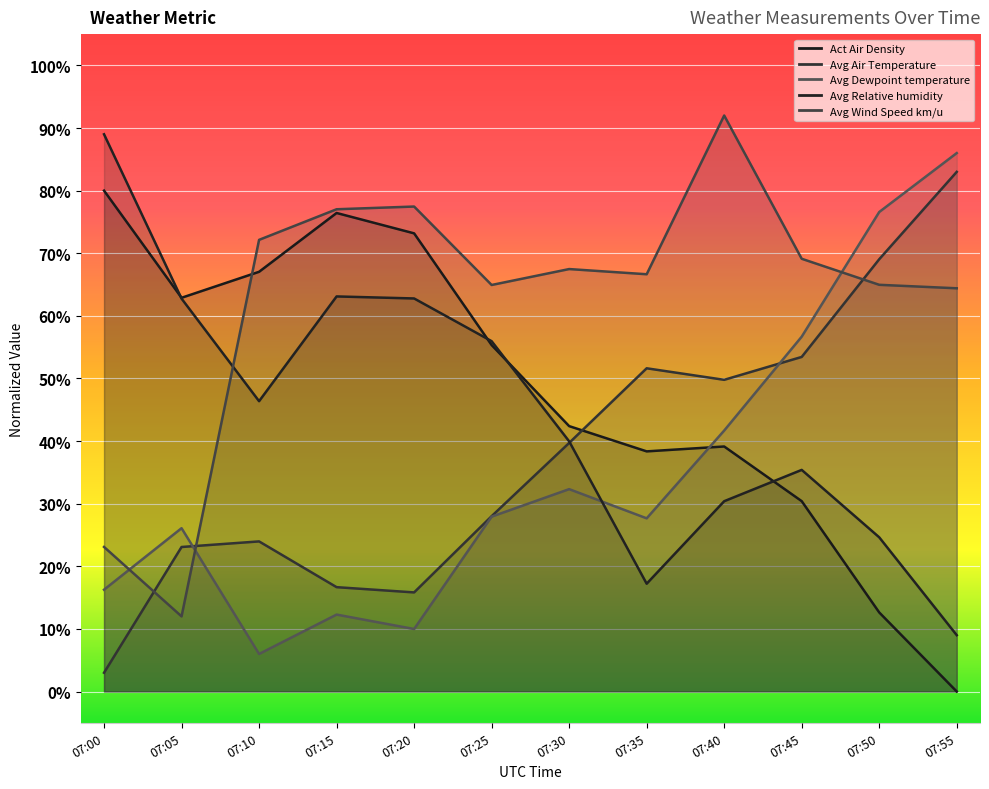

Reading right to left, extract all data points from this chart.

Act Air Density: 0.0	12.6	30.4	39.1	38.4	42.4	55.3	73.2	76.4	67.0	62.9	80.0
Avg Air Temperature: 83.0	69.0	53.4	49.8	51.6	39.7	28.0	15.8	16.7	24.0	23.1	3.0
Avg Dewpoint temperature: 86.0	76.6	56.7	41.7	27.7	32.3	27.9	10.0	12.3	6.0	26.1	16.3
Avg Relative humidity: 9.0	24.6	35.4	30.4	17.2	40.0	56.0	62.8	63.1	46.4	62.8	89.0
Avg Wind Speed km/u: 64.4	65.0	69.1	92.0	66.6	67.5	64.9	77.5	77.0	72.1	12.0	23.1